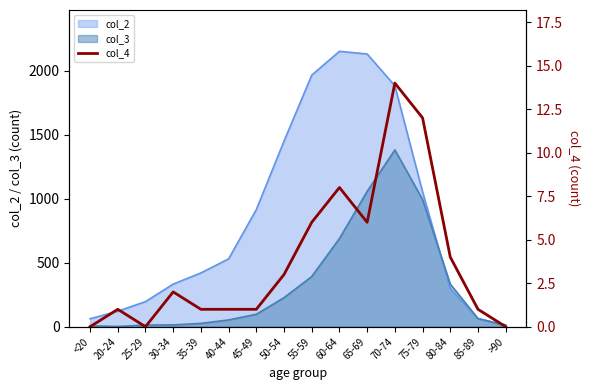

What is the label of the 3rd point from the right?

80-84